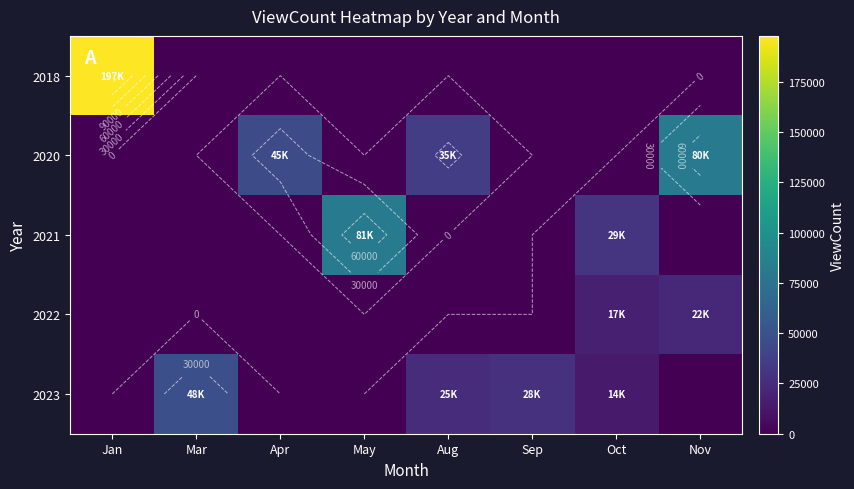

Which series changed the most between Apr and Nov?

2020